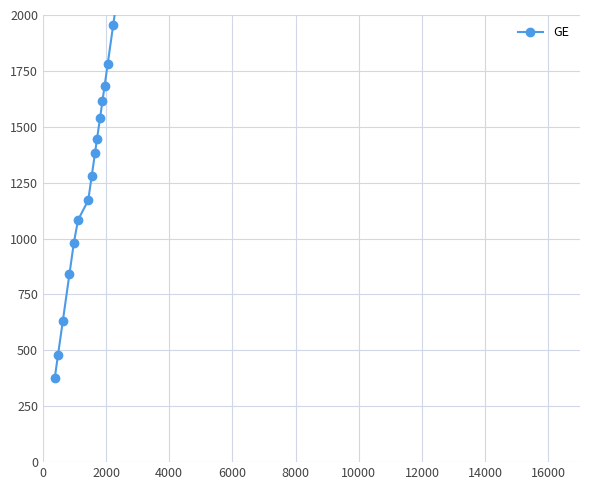

What is the sum of all values?

225656